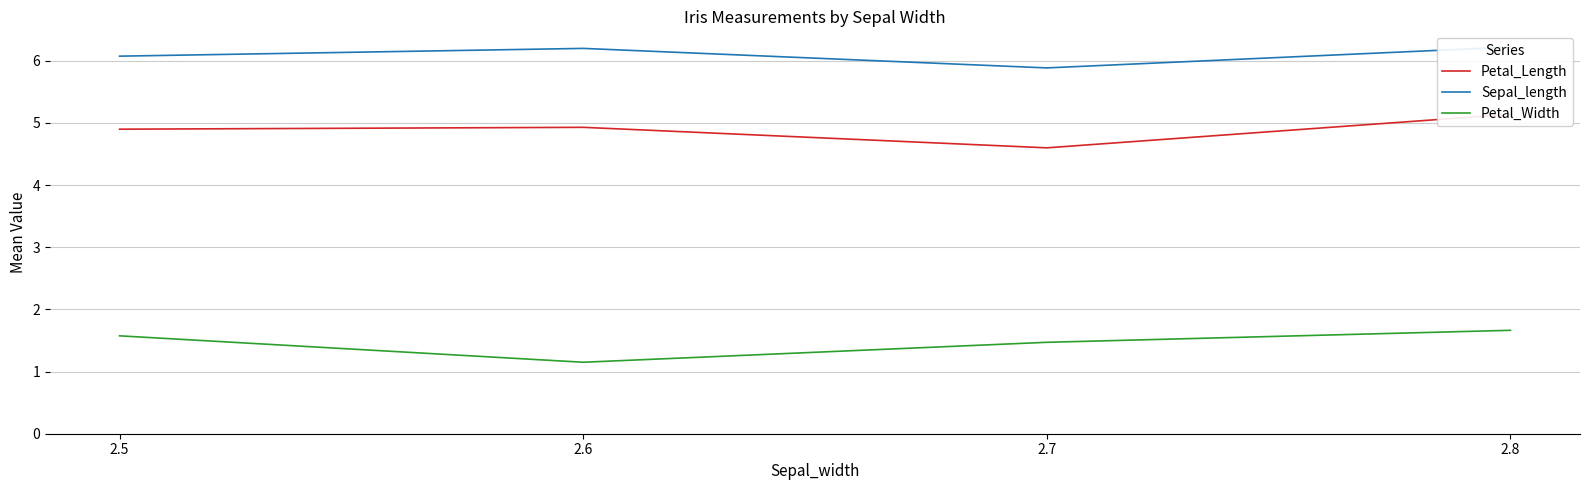

Count the Petal_Width values in the range 1 to 2.

4